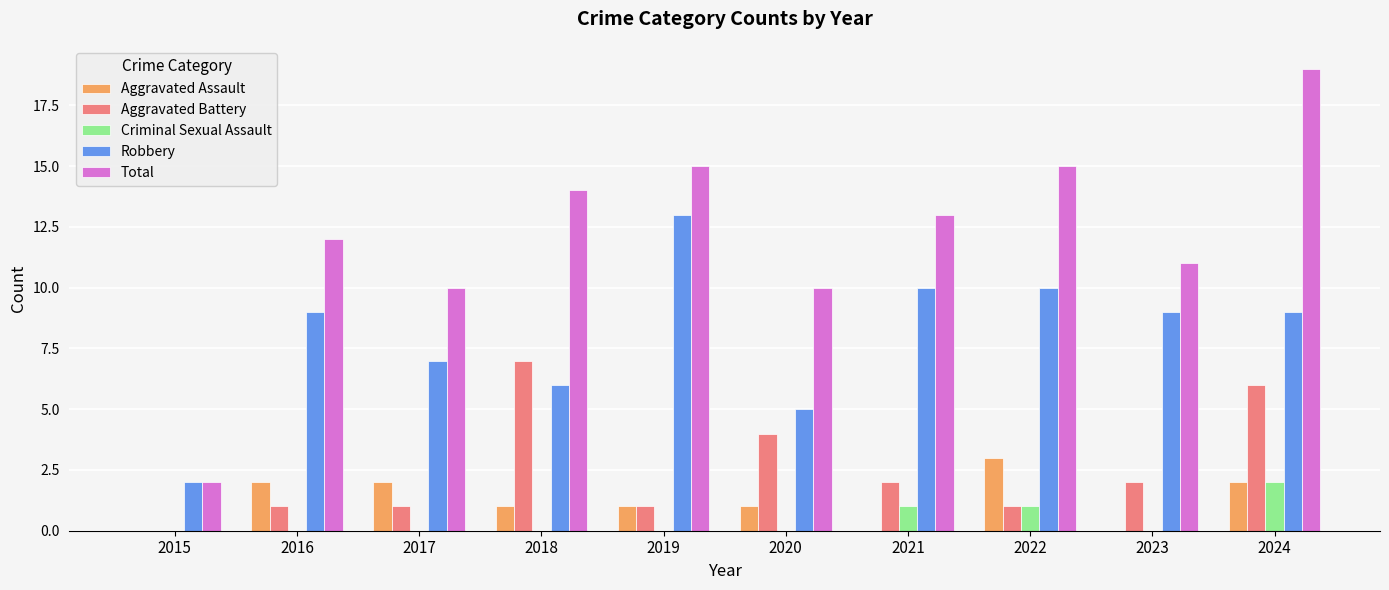

Reading left to right, transcribe all the data shown in this chart.

Aggravated Assault: 0	2	2	1	1	1	0	3	0	2
Aggravated Battery: 0	1	1	7	1	4	2	1	2	6
Criminal Sexual Assault: 0	0	0	0	0	0	1	1	0	2
Robbery: 2	9	7	6	13	5	10	10	9	9
Total: 2	12	10	14	15	10	13	15	11	19